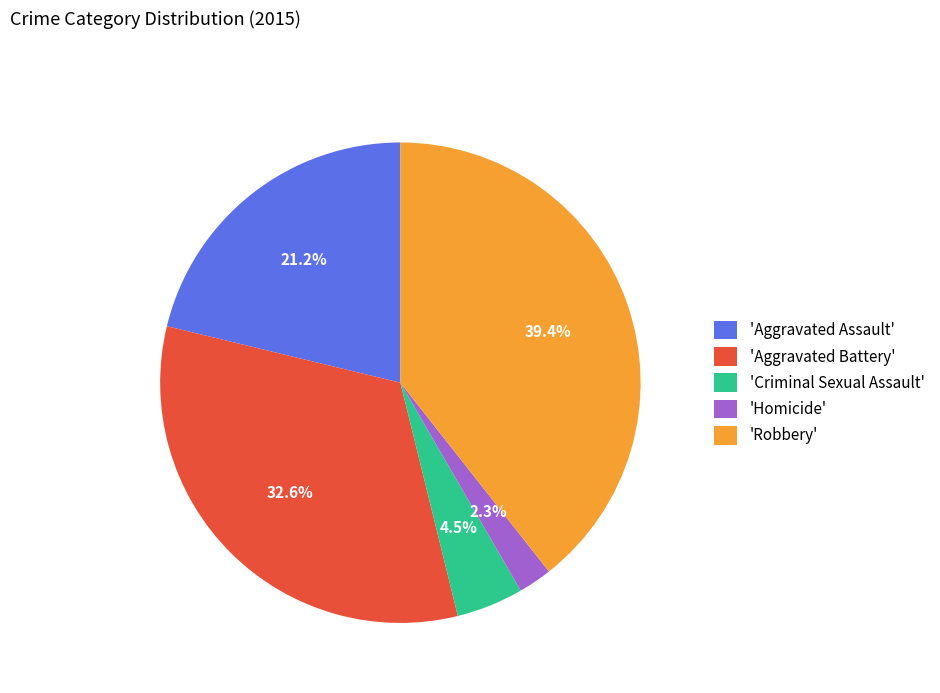

Between 'Aggravated Battery' and 'Robbery', which is larger?

'Robbery'